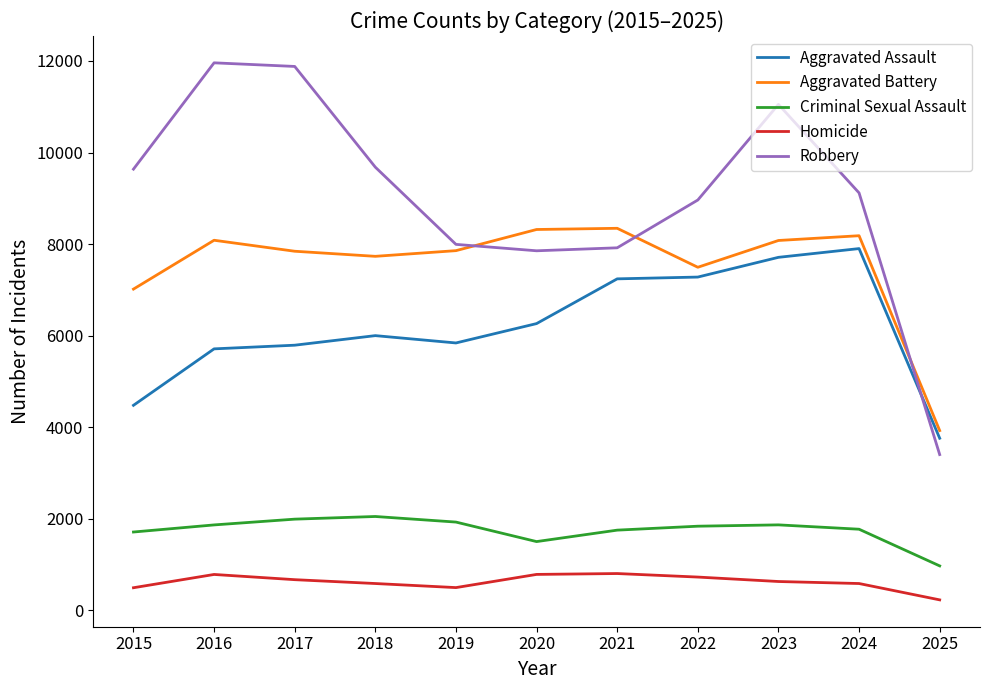

True or false: Aggravated Assault and Aggravated Battery intersect in this chart.

False